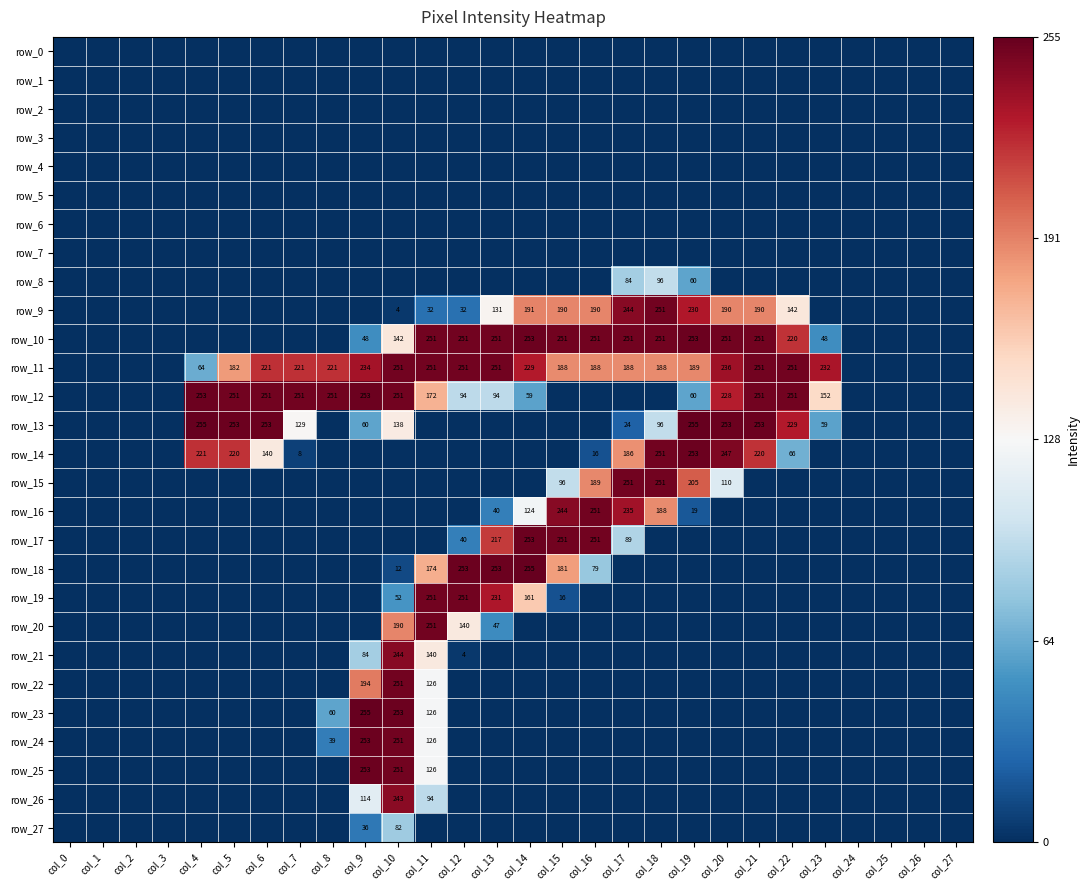

Reading left to right, transcribe all the data shown in this chart.

row_0: col_0=-1.0	col_1=-1.0	col_2=-1.0	col_3=-1.0	col_4=-1.0	col_5=-1.0	col_6=-1.0	col_7=-1.0	col_8=-1.0	col_9=-1.0	col_10=-1.0	col_11=-1.0	col_12=-1.0	col_13=-1.0	col_14=-1.0	col_15=-1.0	col_16=-1.0	col_17=-1.0	col_18=-1.0	col_19=-1.0	col_20=-1.0	col_21=-1.0	col_22=-1.0	col_23=-1.0	col_24=-1.0	col_25=-1.0	col_26=-1.0	col_27=-1.0
row_1: col_0=-1.0	col_1=-1.0	col_2=-1.0	col_3=-1.0	col_4=-1.0	col_5=-1.0	col_6=-1.0	col_7=-1.0	col_8=-1.0	col_9=-1.0	col_10=-1.0	col_11=-1.0	col_12=-1.0	col_13=-1.0	col_14=-1.0	col_15=-1.0	col_16=-1.0	col_17=-1.0	col_18=-1.0	col_19=-1.0	col_20=-1.0	col_21=-1.0	col_22=-1.0	col_23=-1.0	col_24=-1.0	col_25=-1.0	col_26=-1.0	col_27=-1.0
row_2: col_0=-1.0	col_1=-1.0	col_2=-1.0	col_3=-1.0	col_4=-1.0	col_5=-1.0	col_6=-1.0	col_7=-1.0	col_8=-1.0	col_9=-1.0	col_10=-1.0	col_11=-1.0	col_12=-1.0	col_13=-1.0	col_14=-1.0	col_15=-1.0	col_16=-1.0	col_17=-1.0	col_18=-1.0	col_19=-1.0	col_20=-1.0	col_21=-1.0	col_22=-1.0	col_23=-1.0	col_24=-1.0	col_25=-1.0	col_26=-1.0	col_27=-1.0
row_3: col_0=-1.0	col_1=-1.0	col_2=-1.0	col_3=-1.0	col_4=-1.0	col_5=-1.0	col_6=-1.0	col_7=-1.0	col_8=-1.0	col_9=-1.0	col_10=-1.0	col_11=-1.0	col_12=-1.0	col_13=-1.0	col_14=-1.0	col_15=-1.0	col_16=-1.0	col_17=-1.0	col_18=-1.0	col_19=-1.0	col_20=-1.0	col_21=-1.0	col_22=-1.0	col_23=-1.0	col_24=-1.0	col_25=-1.0	col_26=-1.0	col_27=-1.0
row_4: col_0=-1.0	col_1=-1.0	col_2=-1.0	col_3=-1.0	col_4=-1.0	col_5=-1.0	col_6=-1.0	col_7=-1.0	col_8=-1.0	col_9=-1.0	col_10=-1.0	col_11=-1.0	col_12=-1.0	col_13=-1.0	col_14=-1.0	col_15=-1.0	col_16=-1.0	col_17=-1.0	col_18=-1.0	col_19=-1.0	col_20=-1.0	col_21=-1.0	col_22=-1.0	col_23=-1.0	col_24=-1.0	col_25=-1.0	col_26=-1.0	col_27=-1.0
row_5: col_0=-1.0	col_1=-1.0	col_2=-1.0	col_3=-1.0	col_4=-1.0	col_5=-1.0	col_6=-1.0	col_7=-1.0	col_8=-1.0	col_9=-1.0	col_10=-1.0	col_11=-1.0	col_12=-1.0	col_13=-1.0	col_14=-1.0	col_15=-1.0	col_16=-1.0	col_17=-1.0	col_18=-1.0	col_19=-1.0	col_20=-1.0	col_21=-1.0	col_22=-1.0	col_23=-1.0	col_24=-1.0	col_25=-1.0	col_26=-1.0	col_27=-1.0
row_6: col_0=-1.0	col_1=-1.0	col_2=-1.0	col_3=-1.0	col_4=-1.0	col_5=-1.0	col_6=-1.0	col_7=-1.0	col_8=-1.0	col_9=-1.0	col_10=-1.0	col_11=-1.0	col_12=-1.0	col_13=-1.0	col_14=-1.0	col_15=-1.0	col_16=-1.0	col_17=-1.0	col_18=-1.0	col_19=-1.0	col_20=-1.0	col_21=-1.0	col_22=-1.0	col_23=-1.0	col_24=-1.0	col_25=-1.0	col_26=-1.0	col_27=-1.0
row_7: col_0=-1.0	col_1=-1.0	col_2=-1.0	col_3=-1.0	col_4=-1.0	col_5=-1.0	col_6=-1.0	col_7=-1.0	col_8=-1.0	col_9=-1.0	col_10=-1.0	col_11=-1.0	col_12=-1.0	col_13=-1.0	col_14=-1.0	col_15=-1.0	col_16=-1.0	col_17=-1.0	col_18=-1.0	col_19=-1.0	col_20=-1.0	col_21=-1.0	col_22=-1.0	col_23=-1.0	col_24=-1.0	col_25=-1.0	col_26=-1.0	col_27=-1.0
row_8: col_0=-1.0	col_1=-1.0	col_2=-1.0	col_3=-1.0	col_4=-1.0	col_5=-1.0	col_6=-1.0	col_7=-1.0	col_8=-1.0	col_9=-1.0	col_10=-1.0	col_11=-1.0	col_12=-1.0	col_13=-1.0	col_14=-1.0	col_15=-1.0	col_16=-1.0	col_17=-0.3	col_18=-0.2	col_19=-0.5	col_20=-1.0	col_21=-1.0	col_22=-1.0	col_23=-1.0	col_24=-1.0	col_25=-1.0	col_26=-1.0	col_27=-1.0
row_9: col_0=-1.0	col_1=-1.0	col_2=-1.0	col_3=-1.0	col_4=-1.0	col_5=-1.0	col_6=-1.0	col_7=-1.0	col_8=-1.0	col_9=-1.0	col_10=-1.0	col_11=-0.7	col_12=-0.7	col_13=0.0	col_14=0.5	col_15=0.5	col_16=0.5	col_17=0.9	col_18=1.0	col_19=0.8	col_20=0.5	col_21=0.5	col_22=0.1	col_23=-1.0	col_24=-1.0	col_25=-1.0	col_26=-1.0	col_27=-1.0
row_10: col_0=-1.0	col_1=-1.0	col_2=-1.0	col_3=-1.0	col_4=-1.0	col_5=-1.0	col_6=-1.0	col_7=-1.0	col_8=-1.0	col_9=-0.6	col_10=0.1	col_11=1.0	col_12=1.0	col_13=1.0	col_14=1.0	col_15=1.0	col_16=1.0	col_17=1.0	col_18=1.0	col_19=1.0	col_20=1.0	col_21=1.0	col_22=0.7	col_23=-0.6	col_24=-1.0	col_25=-1.0	col_26=-1.0	col_27=-1.0
row_11: col_0=-1.0	col_1=-1.0	col_2=-1.0	col_3=-1.0	col_4=-0.5	col_5=0.4	col_6=0.7	col_7=0.7	col_8=0.7	col_9=0.8	col_10=1.0	col_11=1.0	col_12=1.0	col_13=1.0	col_14=0.8	col_15=0.5	col_16=0.5	col_17=0.5	col_18=0.5	col_19=0.5	col_20=0.9	col_21=1.0	col_22=1.0	col_23=0.8	col_24=-1.0	col_25=-1.0	col_26=-1.0	col_27=-1.0
row_12: col_0=-1.0	col_1=-1.0	col_2=-1.0	col_3=-1.0	col_4=1.0	col_5=1.0	col_6=1.0	col_7=1.0	col_8=1.0	col_9=1.0	col_10=1.0	col_11=0.3	col_12=-0.3	col_13=-0.3	col_14=-0.5	col_15=-1.0	col_16=-1.0	col_17=-1.0	col_18=-1.0	col_19=-0.5	col_20=0.8	col_21=1.0	col_22=1.0	col_23=0.2	col_24=-1.0	col_25=-1.0	col_26=-1.0	col_27=-1.0
row_13: col_0=-1.0	col_1=-1.0	col_2=-1.0	col_3=-1.0	col_4=1.0	col_5=1.0	col_6=1.0	col_7=0.0	col_8=-1.0	col_9=-0.5	col_10=0.1	col_11=-1.0	col_12=-1.0	col_13=-1.0	col_14=-1.0	col_15=-1.0	col_16=-1.0	col_17=-0.8	col_18=-0.2	col_19=1.0	col_20=1.0	col_21=1.0	col_22=0.8	col_23=-0.5	col_24=-1.0	col_25=-1.0	col_26=-1.0	col_27=-1.0
row_14: col_0=-1.0	col_1=-1.0	col_2=-1.0	col_3=-1.0	col_4=0.7	col_5=0.7	col_6=0.1	col_7=-0.9	col_8=-1.0	col_9=-1.0	col_10=-1.0	col_11=-1.0	col_12=-1.0	col_13=-1.0	col_14=-1.0	col_15=-1.0	col_16=-0.9	col_17=0.5	col_18=1.0	col_19=1.0	col_20=0.9	col_21=0.7	col_22=-0.5	col_23=-1.0	col_24=-1.0	col_25=-1.0	col_26=-1.0	col_27=-1.0
row_15: col_0=-1.0	col_1=-1.0	col_2=-1.0	col_3=-1.0	col_4=-1.0	col_5=-1.0	col_6=-1.0	col_7=-1.0	col_8=-1.0	col_9=-1.0	col_10=-1.0	col_11=-1.0	col_12=-1.0	col_13=-1.0	col_14=-1.0	col_15=-0.2	col_16=0.5	col_17=1.0	col_18=1.0	col_19=0.6	col_20=-0.1	col_21=-1.0	col_22=-1.0	col_23=-1.0	col_24=-1.0	col_25=-1.0	col_26=-1.0	col_27=-1.0
row_16: col_0=-1.0	col_1=-1.0	col_2=-1.0	col_3=-1.0	col_4=-1.0	col_5=-1.0	col_6=-1.0	col_7=-1.0	col_8=-1.0	col_9=-1.0	col_10=-1.0	col_11=-1.0	col_12=-1.0	col_13=-0.7	col_14=-0.0	col_15=0.9	col_16=1.0	col_17=0.8	col_18=0.5	col_19=-0.9	col_20=-1.0	col_21=-1.0	col_22=-1.0	col_23=-1.0	col_24=-1.0	col_25=-1.0	col_26=-1.0	col_27=-1.0
row_17: col_0=-1.0	col_1=-1.0	col_2=-1.0	col_3=-1.0	col_4=-1.0	col_5=-1.0	col_6=-1.0	col_7=-1.0	col_8=-1.0	col_9=-1.0	col_10=-1.0	col_11=-1.0	col_12=-0.7	col_13=0.7	col_14=1.0	col_15=1.0	col_16=1.0	col_17=-0.3	col_18=-1.0	col_19=-1.0	col_20=-1.0	col_21=-1.0	col_22=-1.0	col_23=-1.0	col_24=-1.0	col_25=-1.0	col_26=-1.0	col_27=-1.0
row_18: col_0=-1.0	col_1=-1.0	col_2=-1.0	col_3=-1.0	col_4=-1.0	col_5=-1.0	col_6=-1.0	col_7=-1.0	col_8=-1.0	col_9=-1.0	col_10=-0.9	col_11=0.4	col_12=1.0	col_13=1.0	col_14=1.0	col_15=0.4	col_16=-0.4	col_17=-1.0	col_18=-1.0	col_19=-1.0	col_20=-1.0	col_21=-1.0	col_22=-1.0	col_23=-1.0	col_24=-1.0	col_25=-1.0	col_26=-1.0	col_27=-1.0
row_19: col_0=-1.0	col_1=-1.0	col_2=-1.0	col_3=-1.0	col_4=-1.0	col_5=-1.0	col_6=-1.0	col_7=-1.0	col_8=-1.0	col_9=-1.0	col_10=-0.6	col_11=1.0	col_12=1.0	col_13=0.8	col_14=0.3	col_15=-0.9	col_16=-1.0	col_17=-1.0	col_18=-1.0	col_19=-1.0	col_20=-1.0	col_21=-1.0	col_22=-1.0	col_23=-1.0	col_24=-1.0	col_25=-1.0	col_26=-1.0	col_27=-1.0
row_20: col_0=-1.0	col_1=-1.0	col_2=-1.0	col_3=-1.0	col_4=-1.0	col_5=-1.0	col_6=-1.0	col_7=-1.0	col_8=-1.0	col_9=-1.0	col_10=0.5	col_11=1.0	col_12=0.1	col_13=-0.6	col_14=-1.0	col_15=-1.0	col_16=-1.0	col_17=-1.0	col_18=-1.0	col_19=-1.0	col_20=-1.0	col_21=-1.0	col_22=-1.0	col_23=-1.0	col_24=-1.0	col_25=-1.0	col_26=-1.0	col_27=-1.0
row_21: col_0=-1.0	col_1=-1.0	col_2=-1.0	col_3=-1.0	col_4=-1.0	col_5=-1.0	col_6=-1.0	col_7=-1.0	col_8=-1.0	col_9=-0.3	col_10=0.9	col_11=0.1	col_12=-1.0	col_13=-1.0	col_14=-1.0	col_15=-1.0	col_16=-1.0	col_17=-1.0	col_18=-1.0	col_19=-1.0	col_20=-1.0	col_21=-1.0	col_22=-1.0	col_23=-1.0	col_24=-1.0	col_25=-1.0	col_26=-1.0	col_27=-1.0
row_22: col_0=-1.0	col_1=-1.0	col_2=-1.0	col_3=-1.0	col_4=-1.0	col_5=-1.0	col_6=-1.0	col_7=-1.0	col_8=-1.0	col_9=0.5	col_10=1.0	col_11=-0.0	col_12=-1.0	col_13=-1.0	col_14=-1.0	col_15=-1.0	col_16=-1.0	col_17=-1.0	col_18=-1.0	col_19=-1.0	col_20=-1.0	col_21=-1.0	col_22=-1.0	col_23=-1.0	col_24=-1.0	col_25=-1.0	col_26=-1.0	col_27=-1.0
row_23: col_0=-1.0	col_1=-1.0	col_2=-1.0	col_3=-1.0	col_4=-1.0	col_5=-1.0	col_6=-1.0	col_7=-1.0	col_8=-0.5	col_9=1.0	col_10=1.0	col_11=-0.0	col_12=-1.0	col_13=-1.0	col_14=-1.0	col_15=-1.0	col_16=-1.0	col_17=-1.0	col_18=-1.0	col_19=-1.0	col_20=-1.0	col_21=-1.0	col_22=-1.0	col_23=-1.0	col_24=-1.0	col_25=-1.0	col_26=-1.0	col_27=-1.0
row_24: col_0=-1.0	col_1=-1.0	col_2=-1.0	col_3=-1.0	col_4=-1.0	col_5=-1.0	col_6=-1.0	col_7=-1.0	col_8=-0.7	col_9=1.0	col_10=1.0	col_11=-0.0	col_12=-1.0	col_13=-1.0	col_14=-1.0	col_15=-1.0	col_16=-1.0	col_17=-1.0	col_18=-1.0	col_19=-1.0	col_20=-1.0	col_21=-1.0	col_22=-1.0	col_23=-1.0	col_24=-1.0	col_25=-1.0	col_26=-1.0	col_27=-1.0
row_25: col_0=-1.0	col_1=-1.0	col_2=-1.0	col_3=-1.0	col_4=-1.0	col_5=-1.0	col_6=-1.0	col_7=-1.0	col_8=-1.0	col_9=1.0	col_10=1.0	col_11=-0.0	col_12=-1.0	col_13=-1.0	col_14=-1.0	col_15=-1.0	col_16=-1.0	col_17=-1.0	col_18=-1.0	col_19=-1.0	col_20=-1.0	col_21=-1.0	col_22=-1.0	col_23=-1.0	col_24=-1.0	col_25=-1.0	col_26=-1.0	col_27=-1.0
row_26: col_0=-1.0	col_1=-1.0	col_2=-1.0	col_3=-1.0	col_4=-1.0	col_5=-1.0	col_6=-1.0	col_7=-1.0	col_8=-1.0	col_9=-0.1	col_10=0.9	col_11=-0.3	col_12=-1.0	col_13=-1.0	col_14=-1.0	col_15=-1.0	col_16=-1.0	col_17=-1.0	col_18=-1.0	col_19=-1.0	col_20=-1.0	col_21=-1.0	col_22=-1.0	col_23=-1.0	col_24=-1.0	col_25=-1.0	col_26=-1.0	col_27=-1.0
row_27: col_0=-1.0	col_1=-1.0	col_2=-1.0	col_3=-1.0	col_4=-1.0	col_5=-1.0	col_6=-1.0	col_7=-1.0	col_8=-1.0	col_9=-0.7	col_10=-0.4	col_11=-1.0	col_12=-1.0	col_13=-1.0	col_14=-1.0	col_15=-1.0	col_16=-1.0	col_17=-1.0	col_18=-1.0	col_19=-1.0	col_20=-1.0	col_21=-1.0	col_22=-1.0	col_23=-1.0	col_24=-1.0	col_25=-1.0	col_26=-1.0	col_27=-1.0